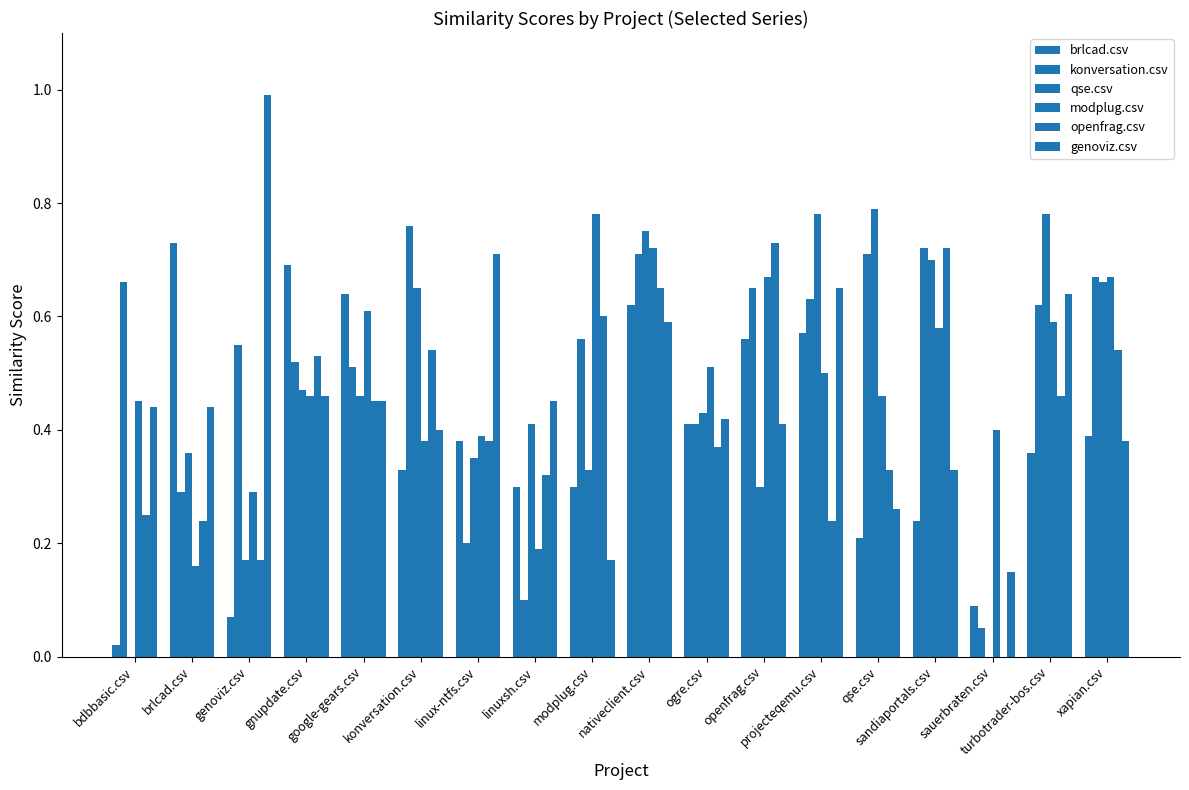

Does the chart contain stacked bars?

No